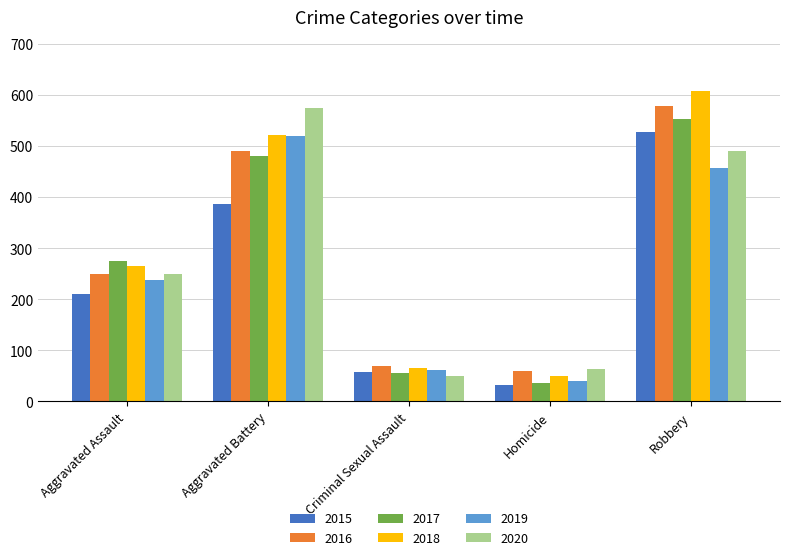

How many values in the 2017 series are below 276?

2